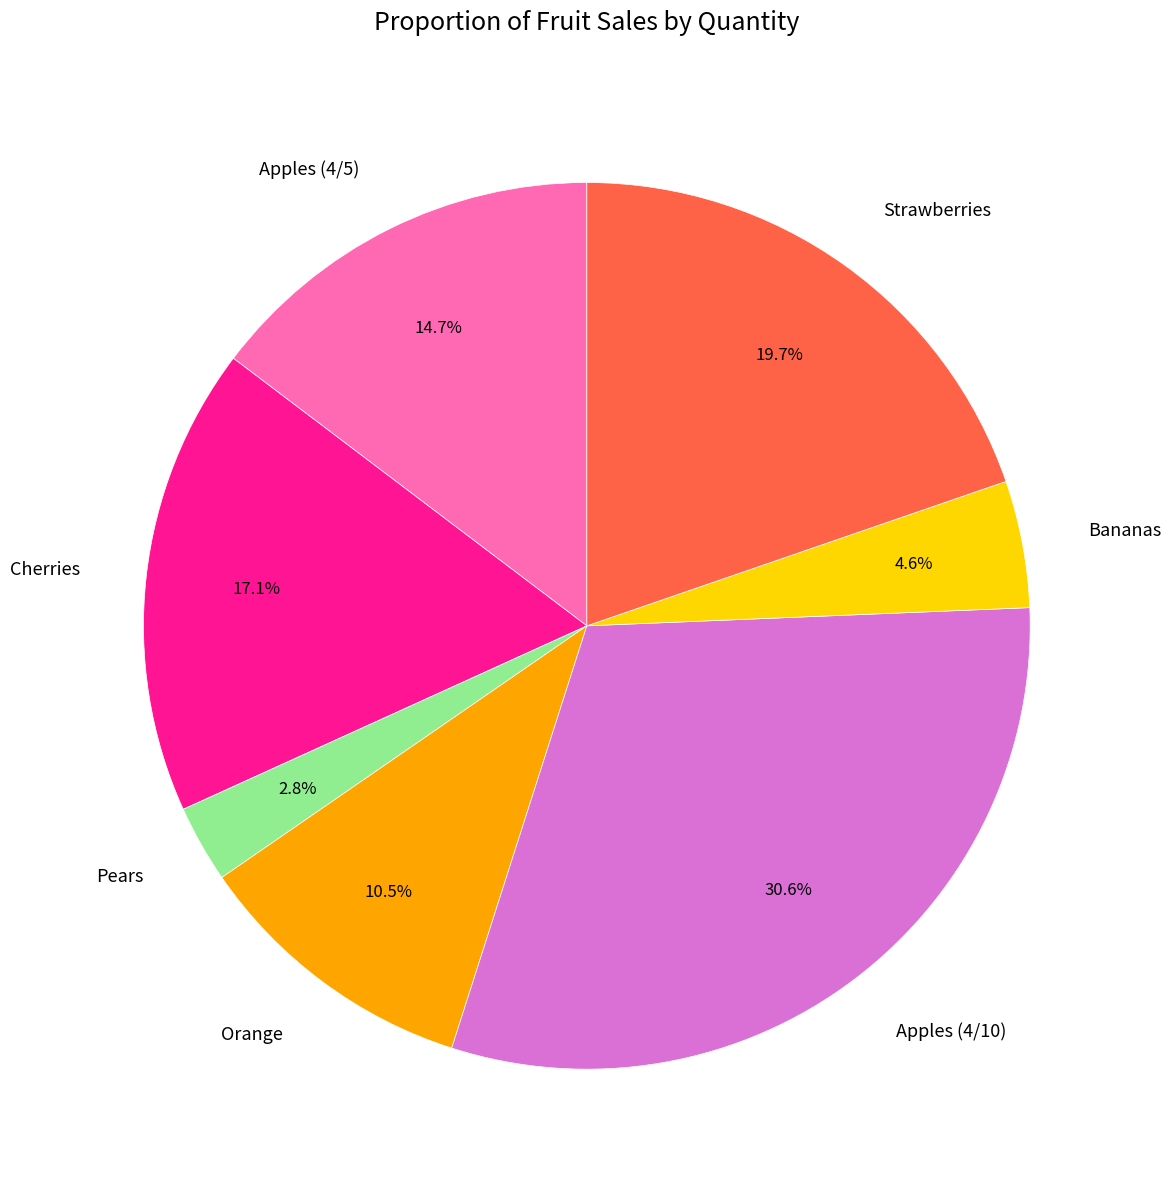

To the nearest percent, what portion does Apples (4/10) represent?

31%